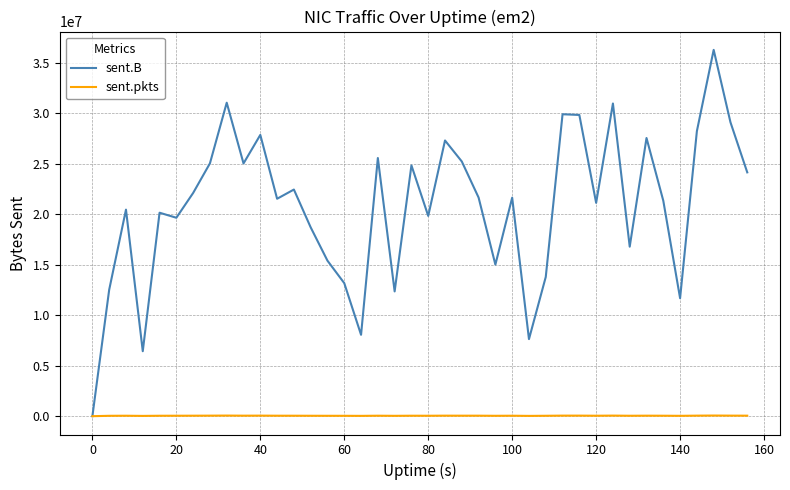

Which series has the largest total across all categories?

sent.B